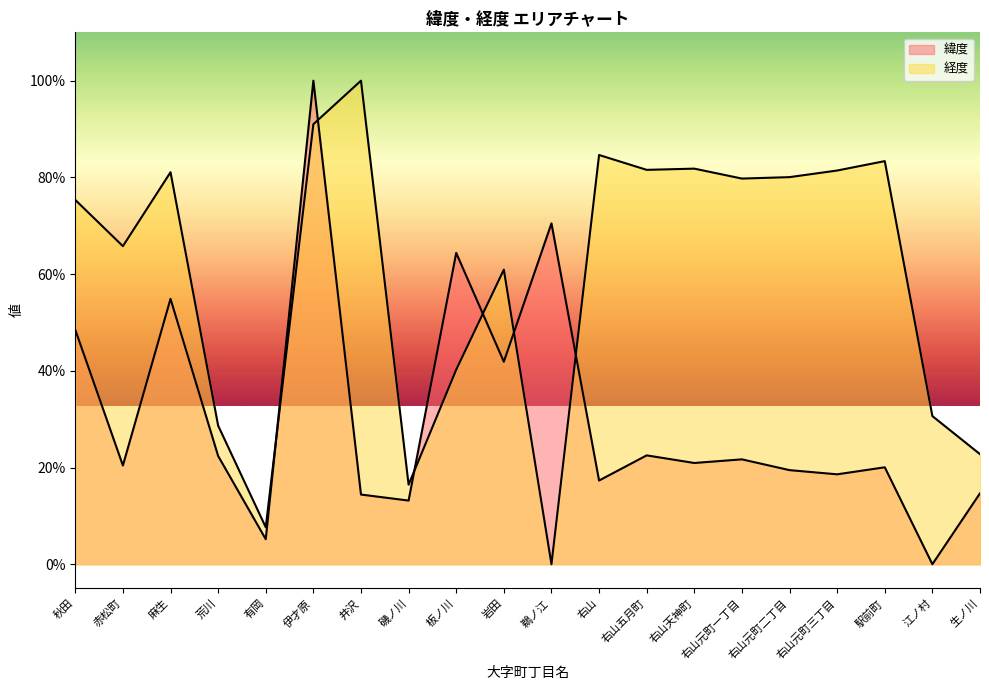

What is the label of the 4th point from the right?

右山元町三丁目